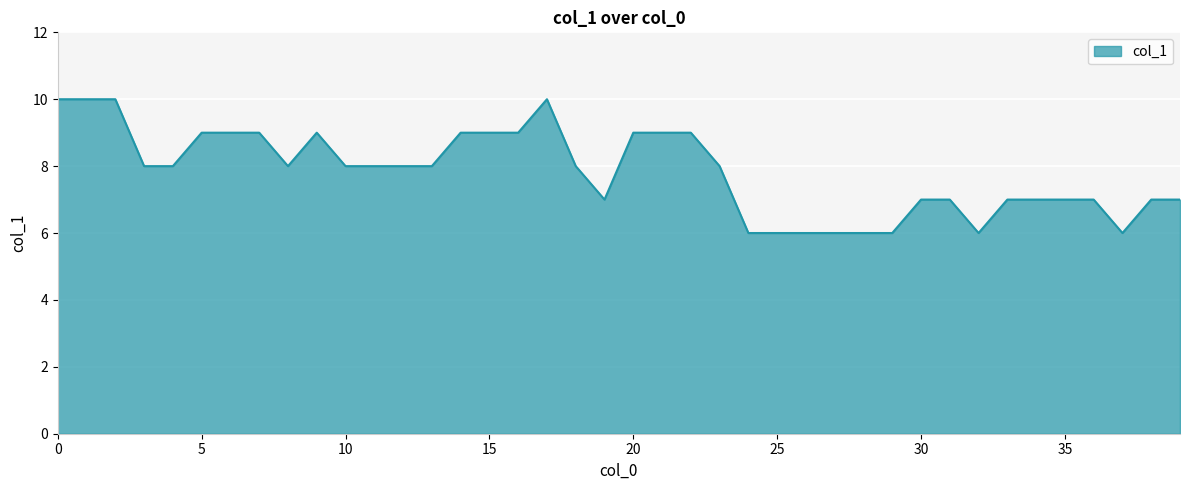

What is the minimum value shown in the chart?

6